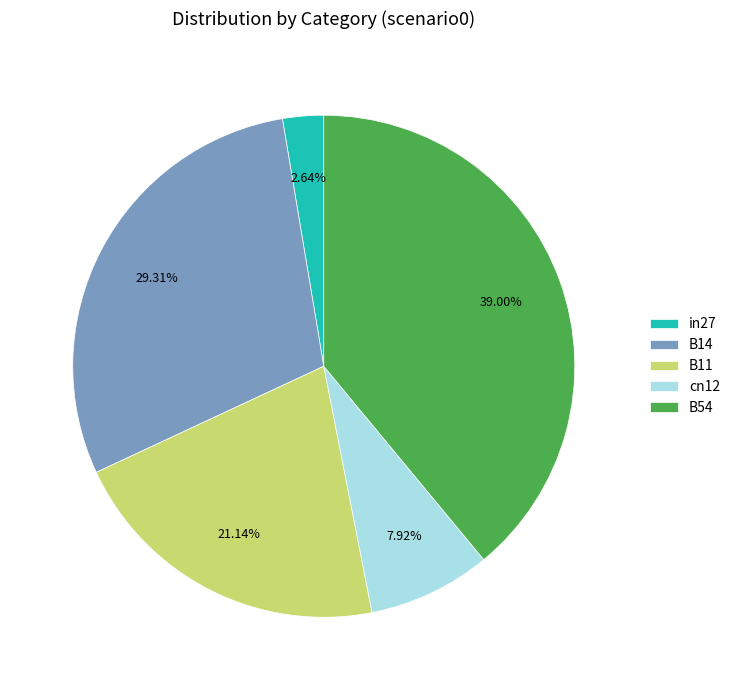

Does B54 represent more than half of the total?

No